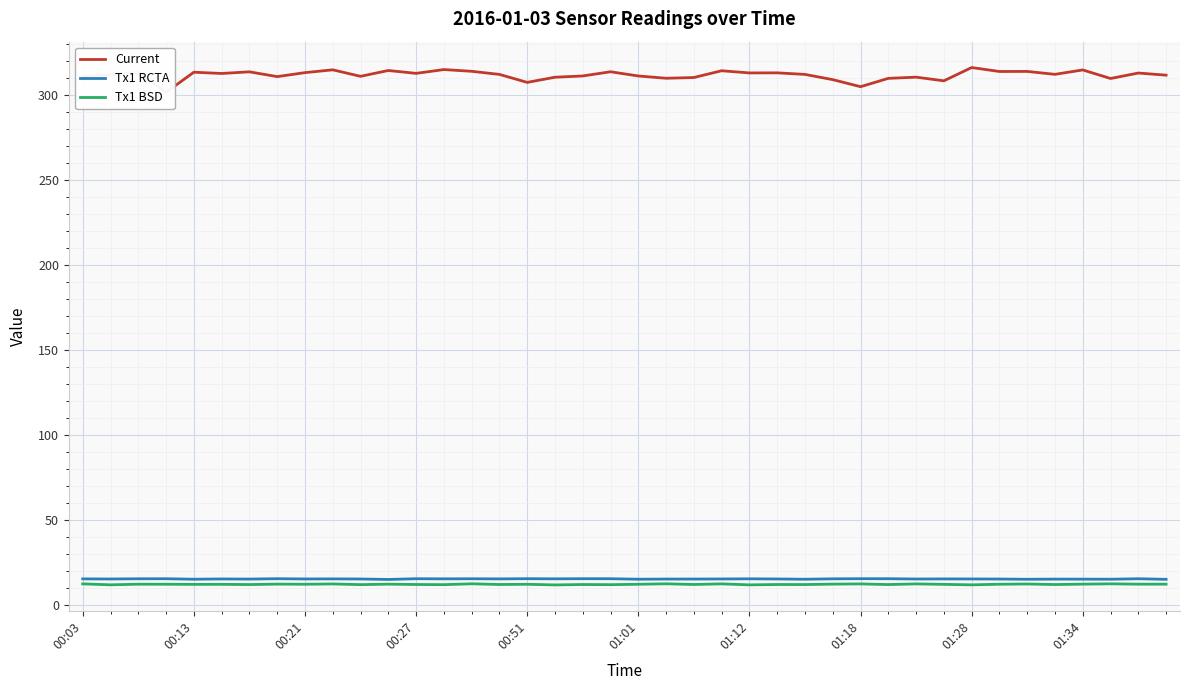

What position from the left is 33?

34